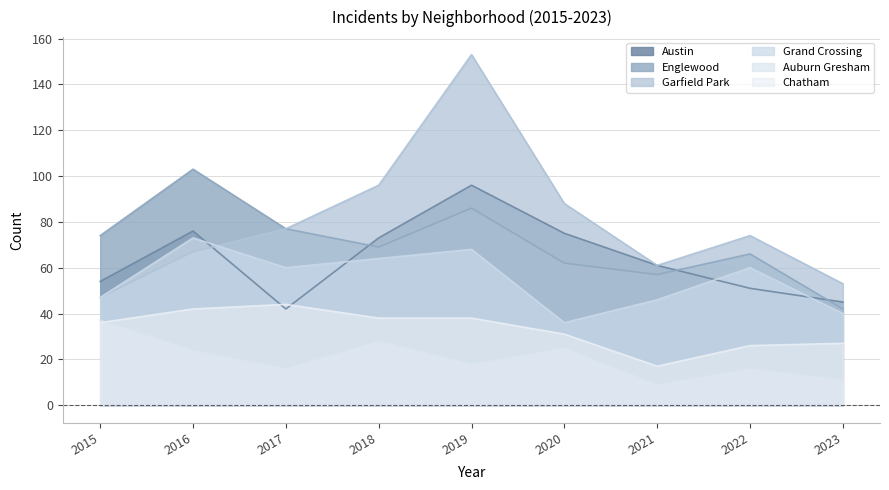

In Garfield Park, how many points are higher than both neighbors (excluding endpoints)?

2